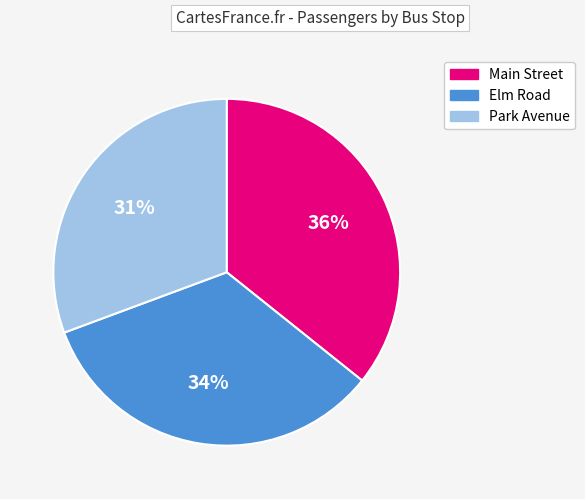

The Park Avenue slice represents 31% of the pie. True or false?

True